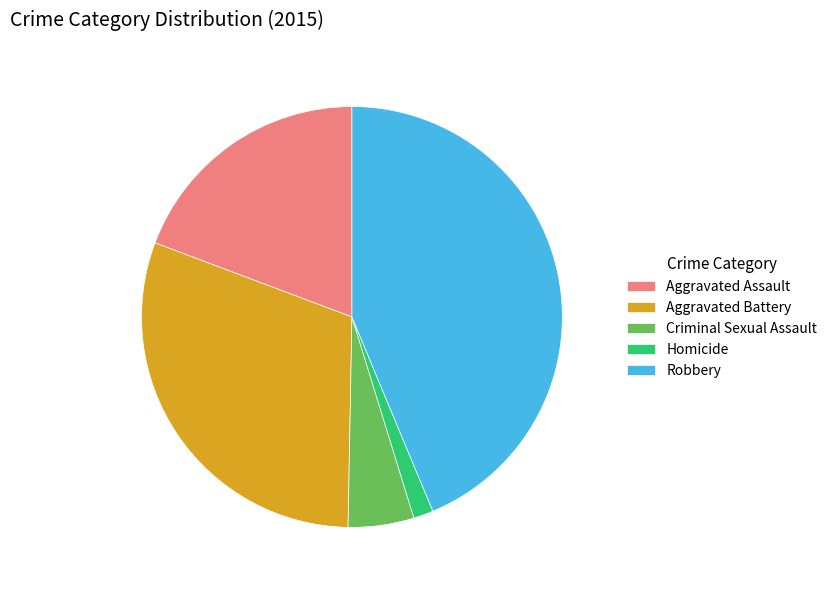

Approximately how many times larger is the value at Criminal Sexual Assault compared to Homicide?

3.3